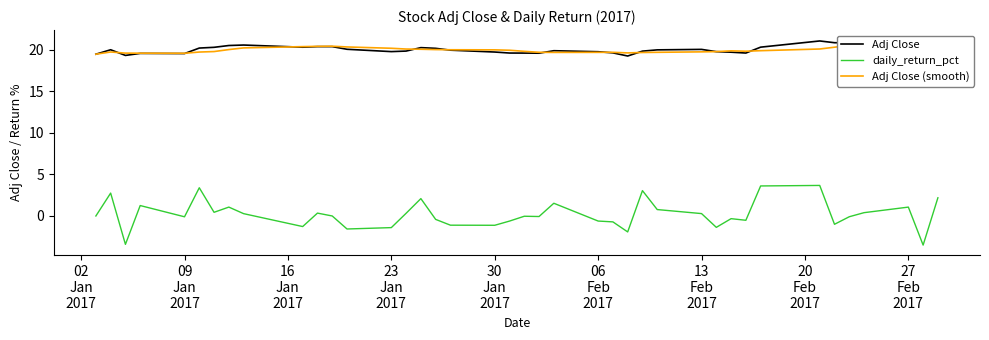

What is the maximum value for daily_return_pct?

3.7